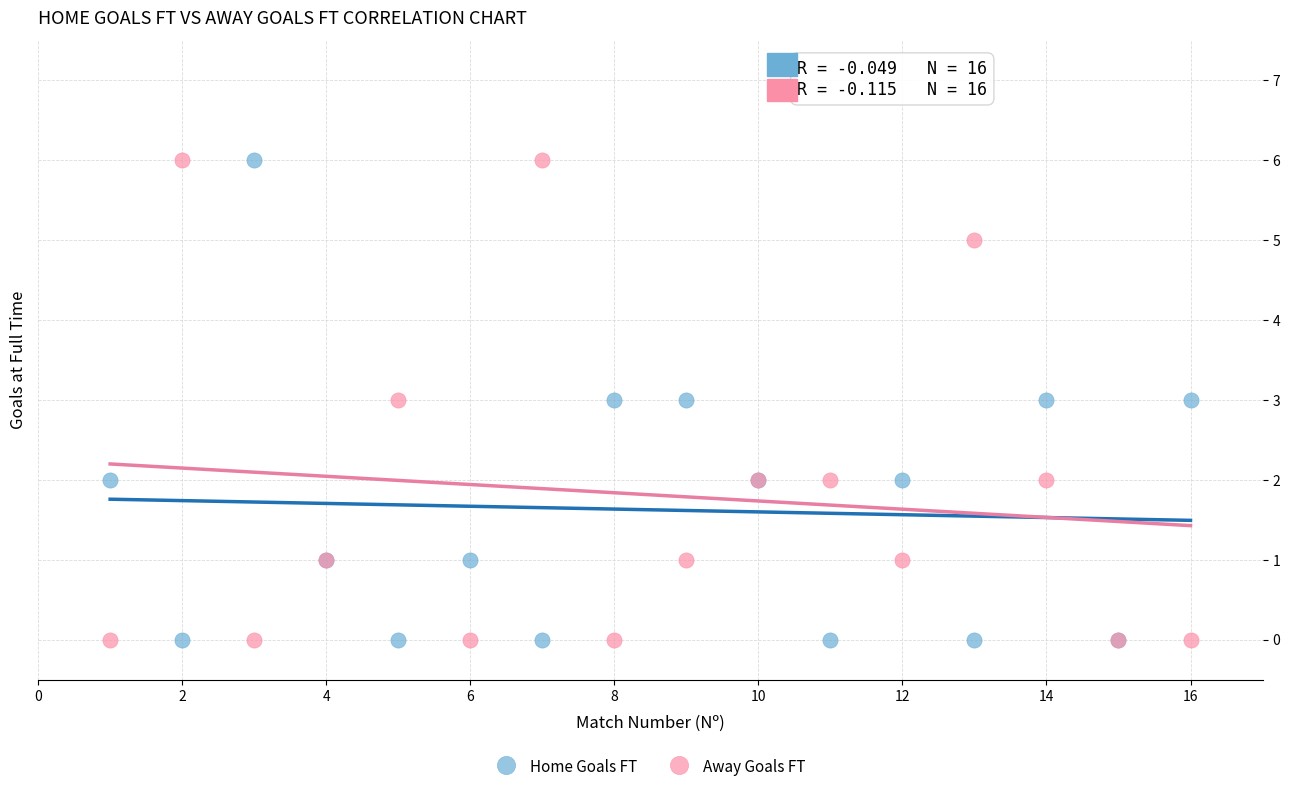

What is the X range (max minus min) for the scatter plot?

15